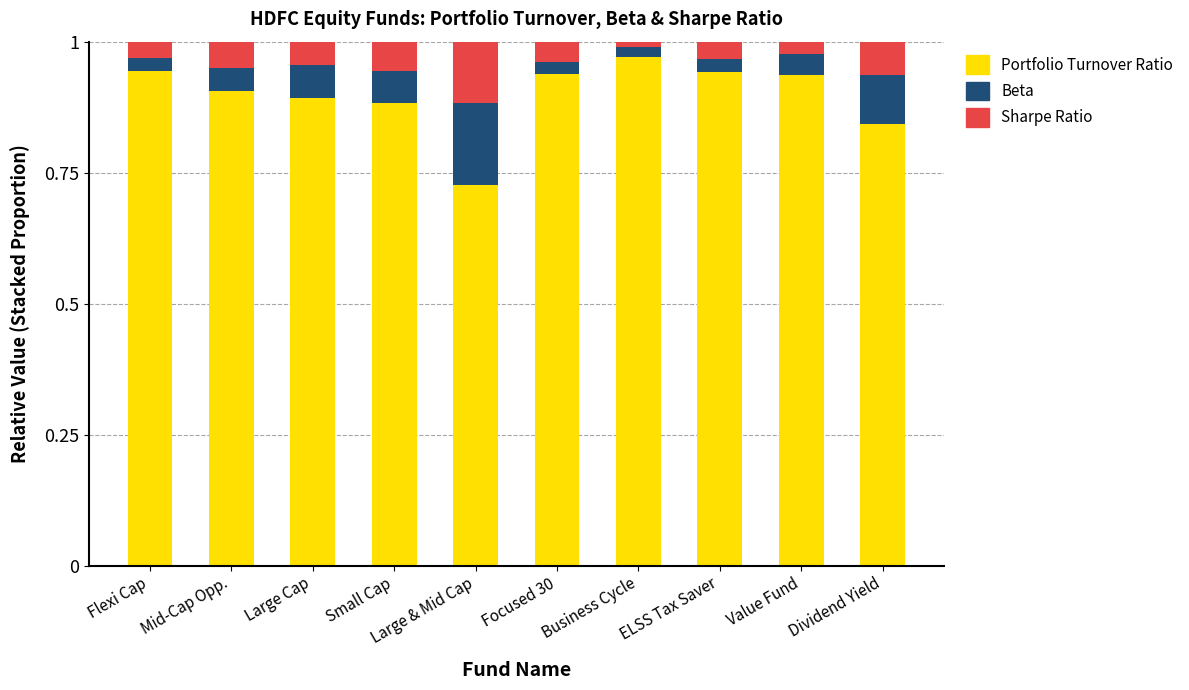

True or false: port_turnover_ratio has a value of 1.0 at Business Cycle.

True